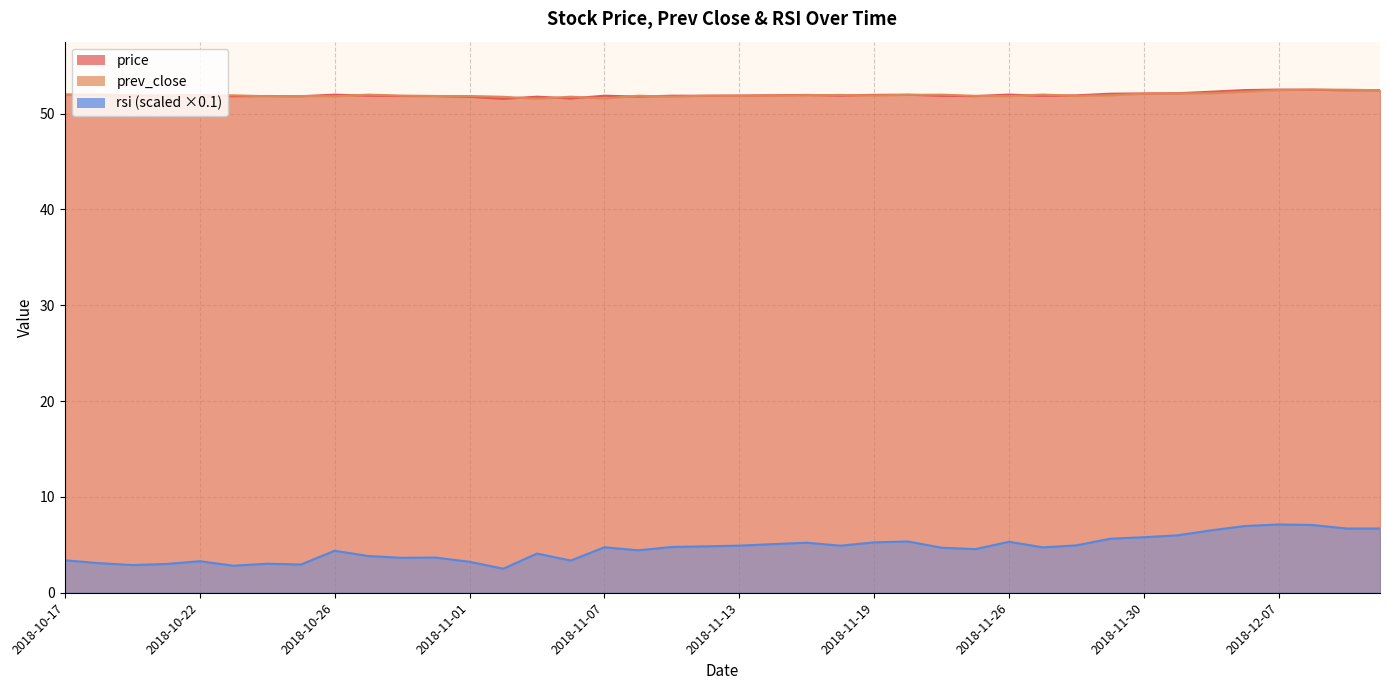

What is the label of the 16th point from the left?

2018-11-06